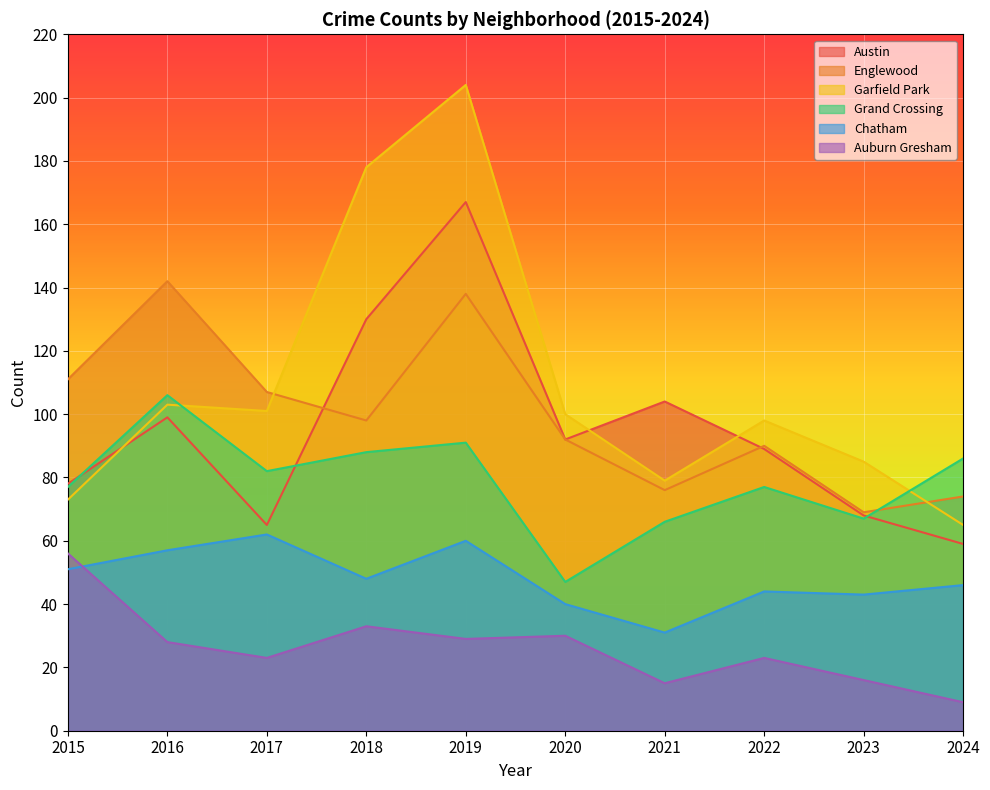

At how many categories does at least one series exceed 117?

3